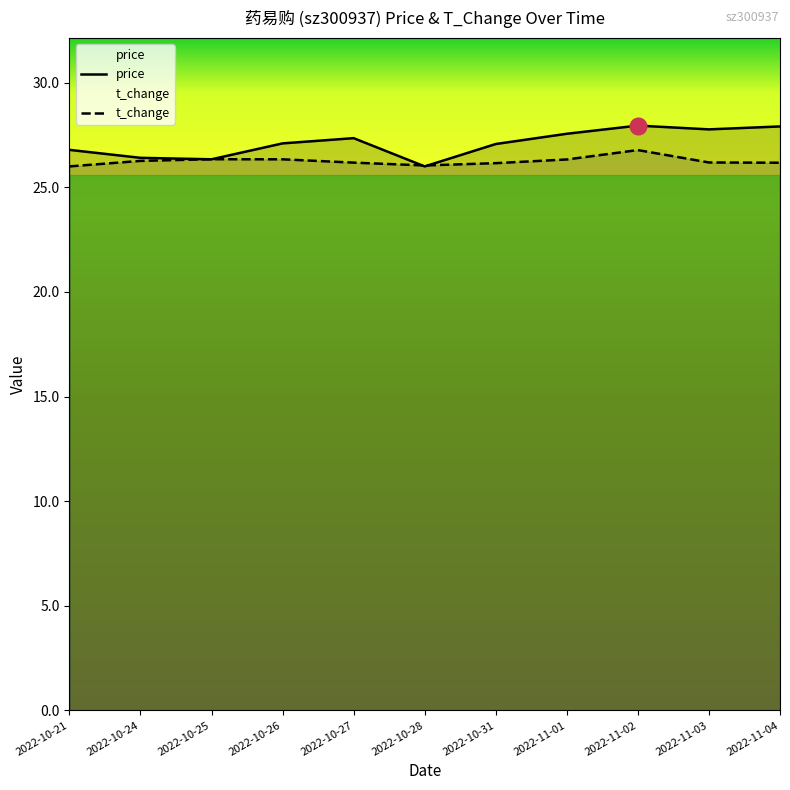

Between 2022-10-28 and 2022-10-27, which is larger?

2022-10-27